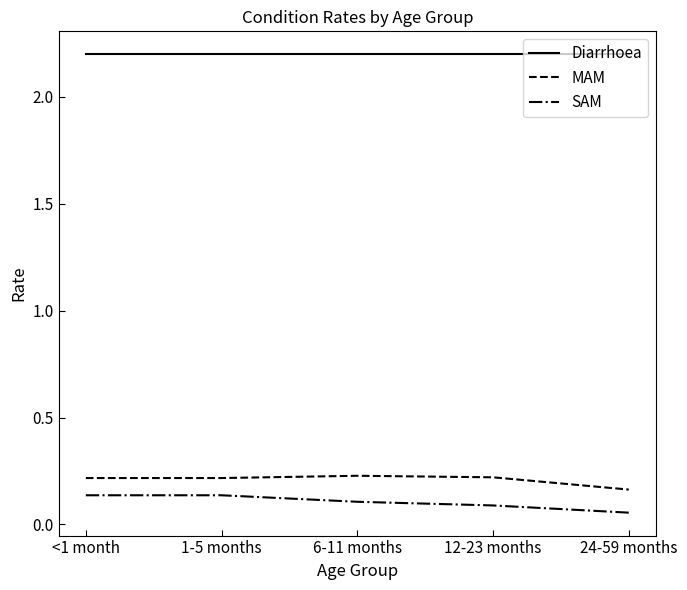

The value of MAM at 1-5 months is 0.1. True or false?

False